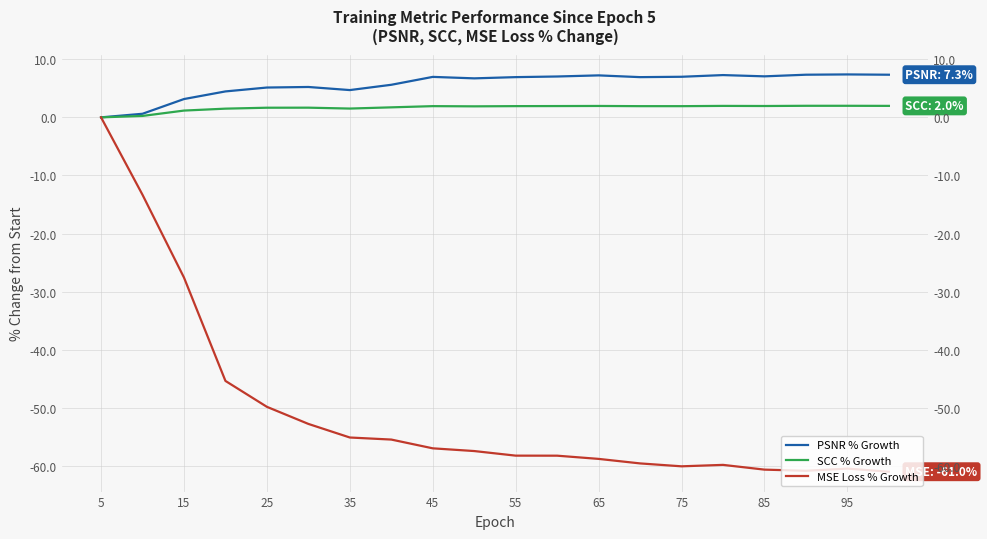

In PSNR % Growth, how many points are higher than both neighbors (excluding endpoints)?

5